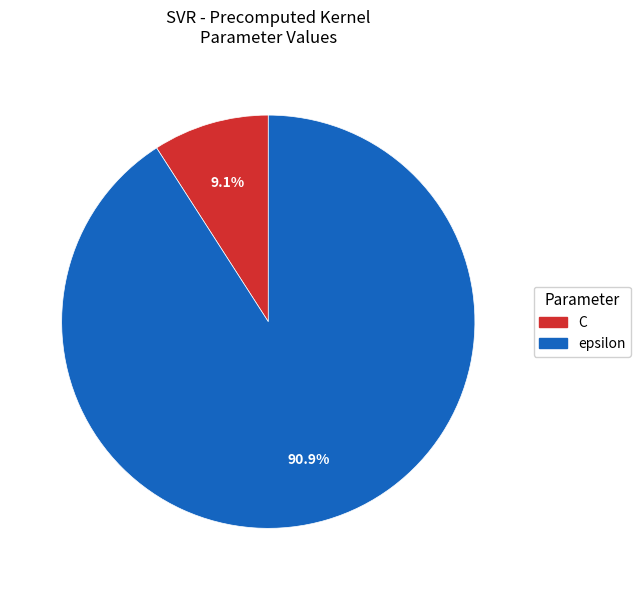

Which slice is the smallest?

C